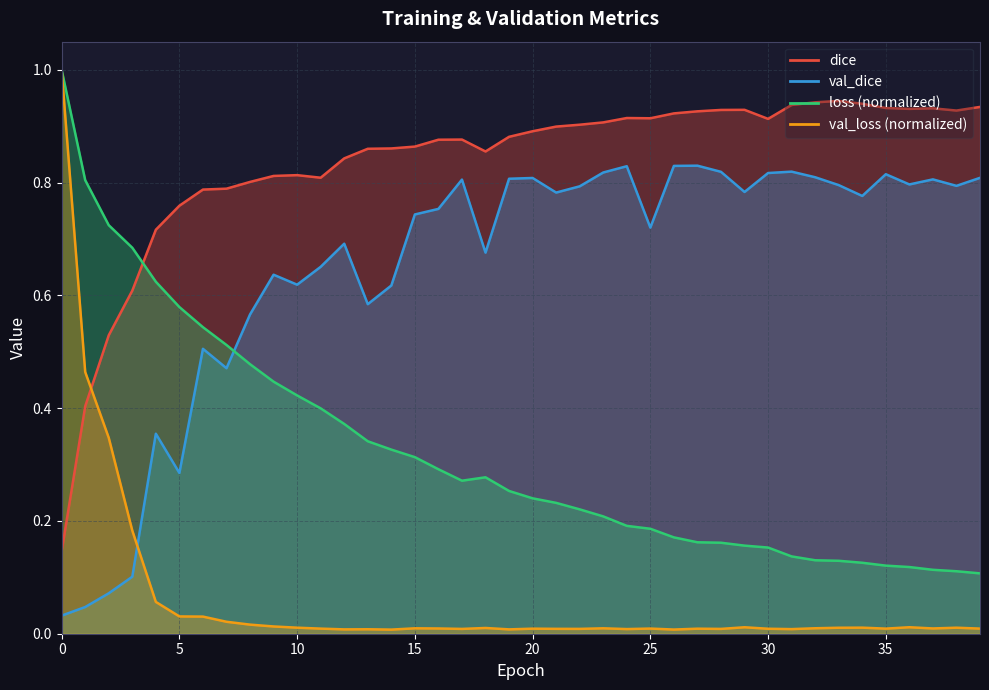

What is the sum of all val_dice values?

26.1